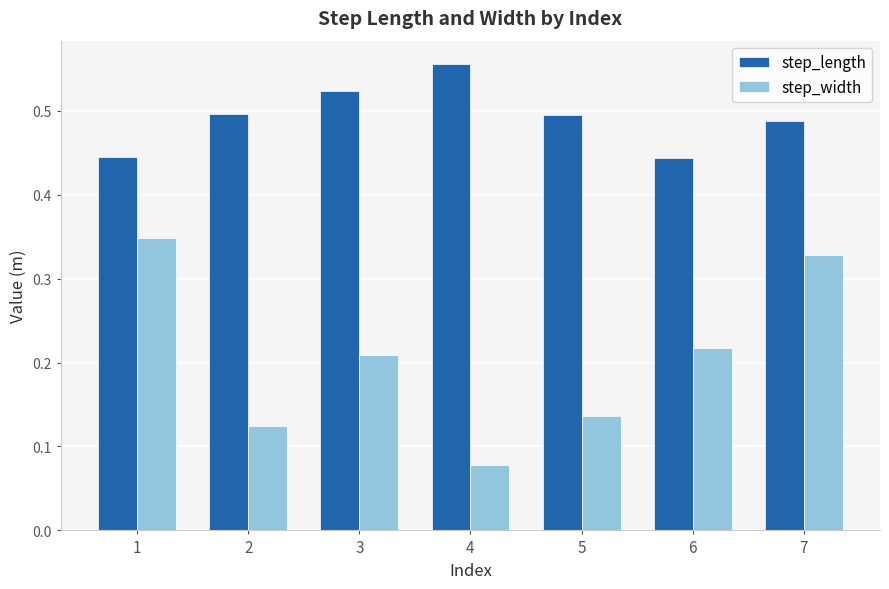

What are all the series names shown in the legend?

step_length, step_width